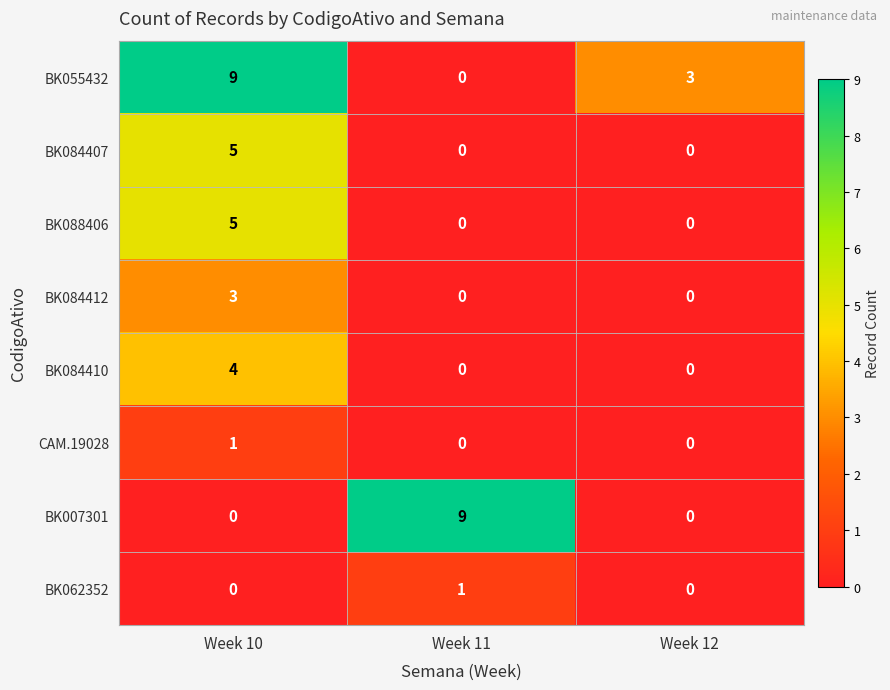

Count the CAM.19028 values in the range 0 to 1.

3